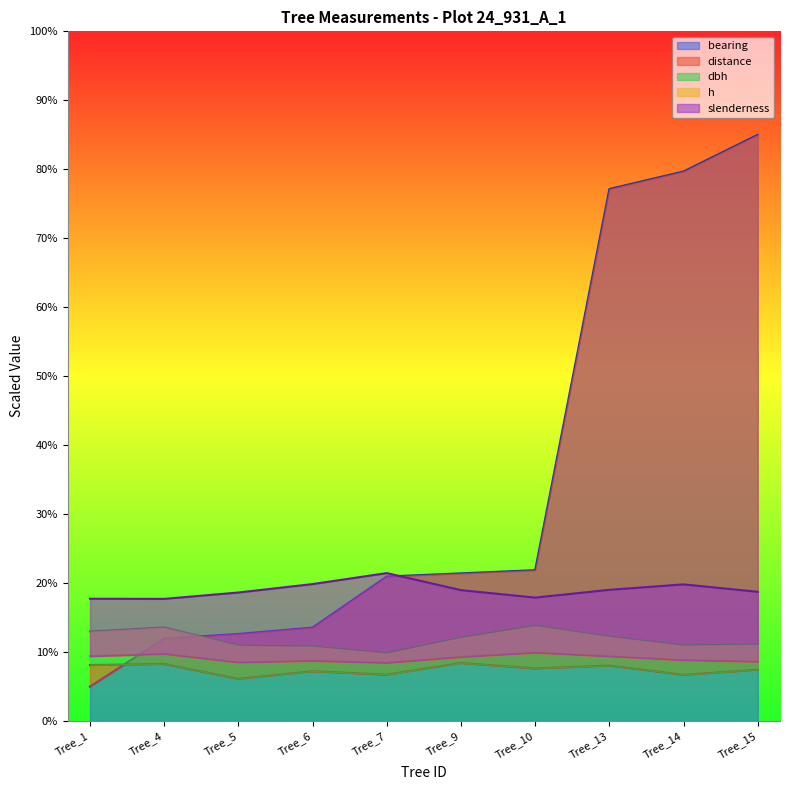

What is the difference between the second highest and second lowest values in the h series?

1.2